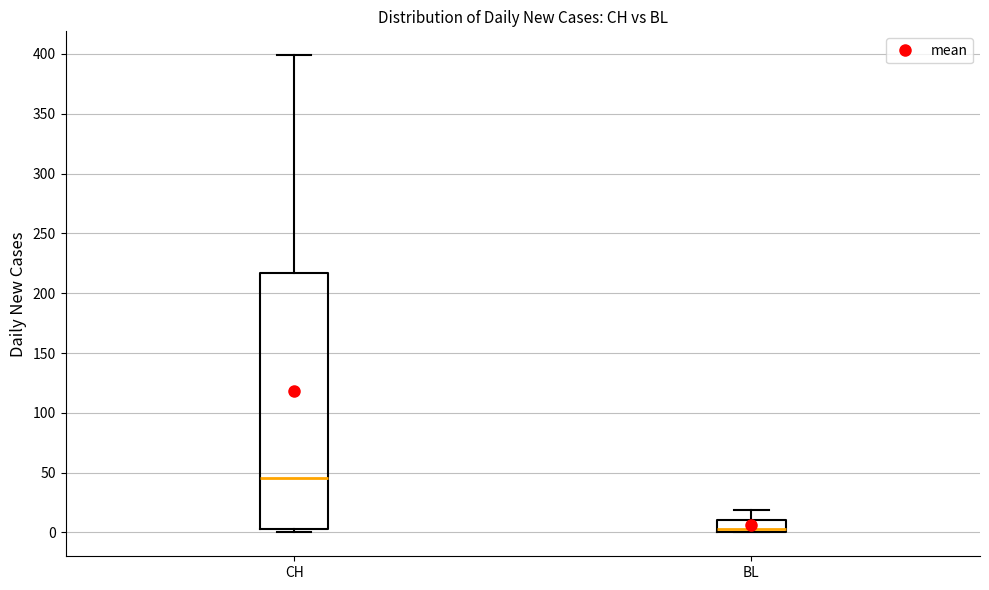

Reading left to right, transcribe this box plot: for each box, give where its median line is, the range the box spans, and where its two whiskers end, as read against the y-axis. The values are not printed on the chart, so give them approximately, as read against the axis.

CH: median 45, box 5 to 215, whiskers 0 to 400
BL: median 5 (drawn on the box's lower edge), box 0 to 10, whiskers 0 to 20